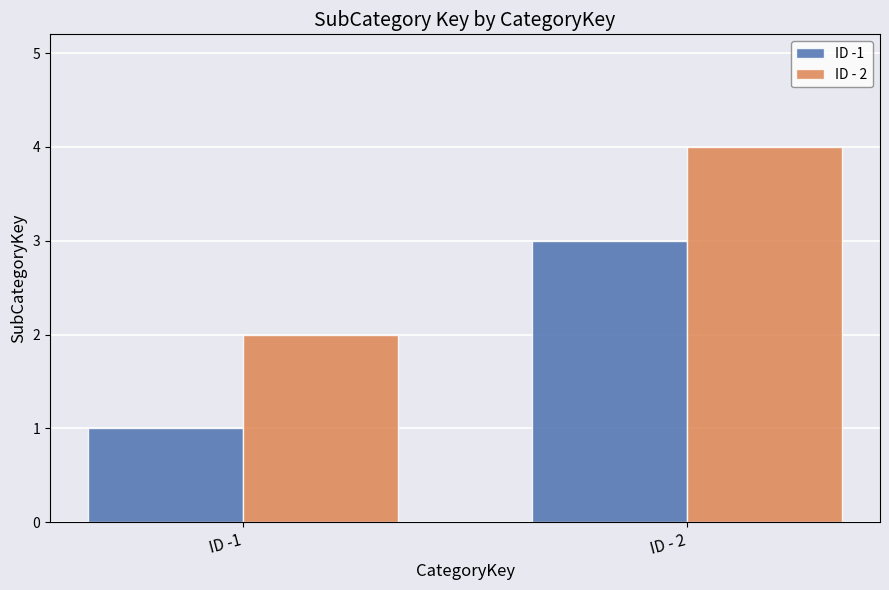

Rank the series at ID - 2 from lowest to highest value.

ID -1, ID - 2